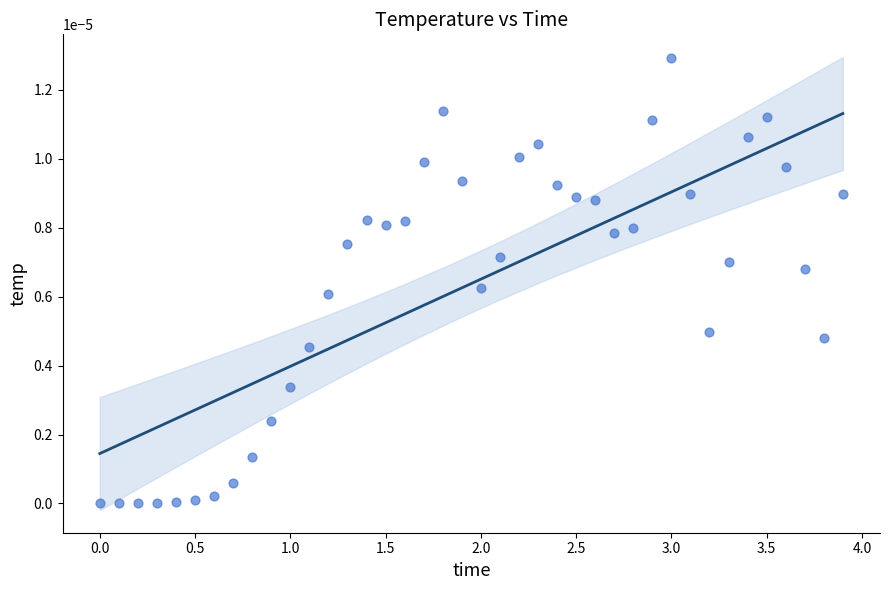

What is the range of X values (max minus min)?

3.9